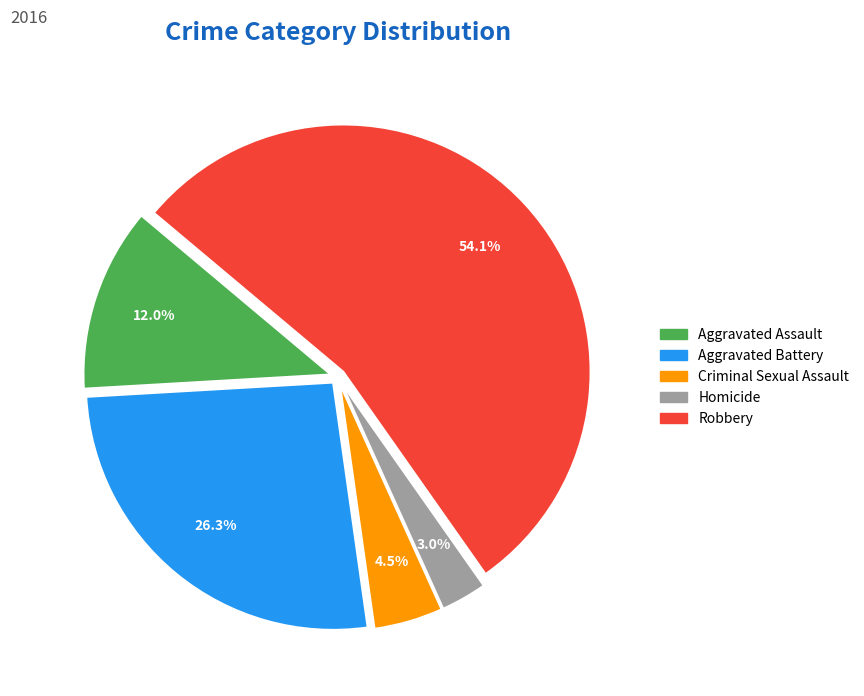

Is it true that Robbery is 54% of the pie?

True